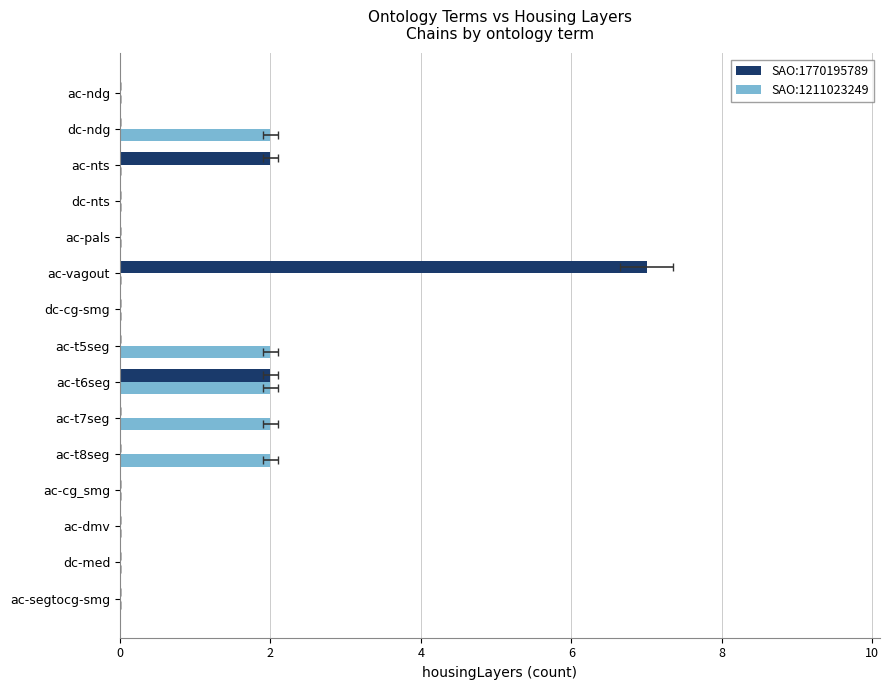

Are the bars grouped side by side (vs. stacked)?

Yes